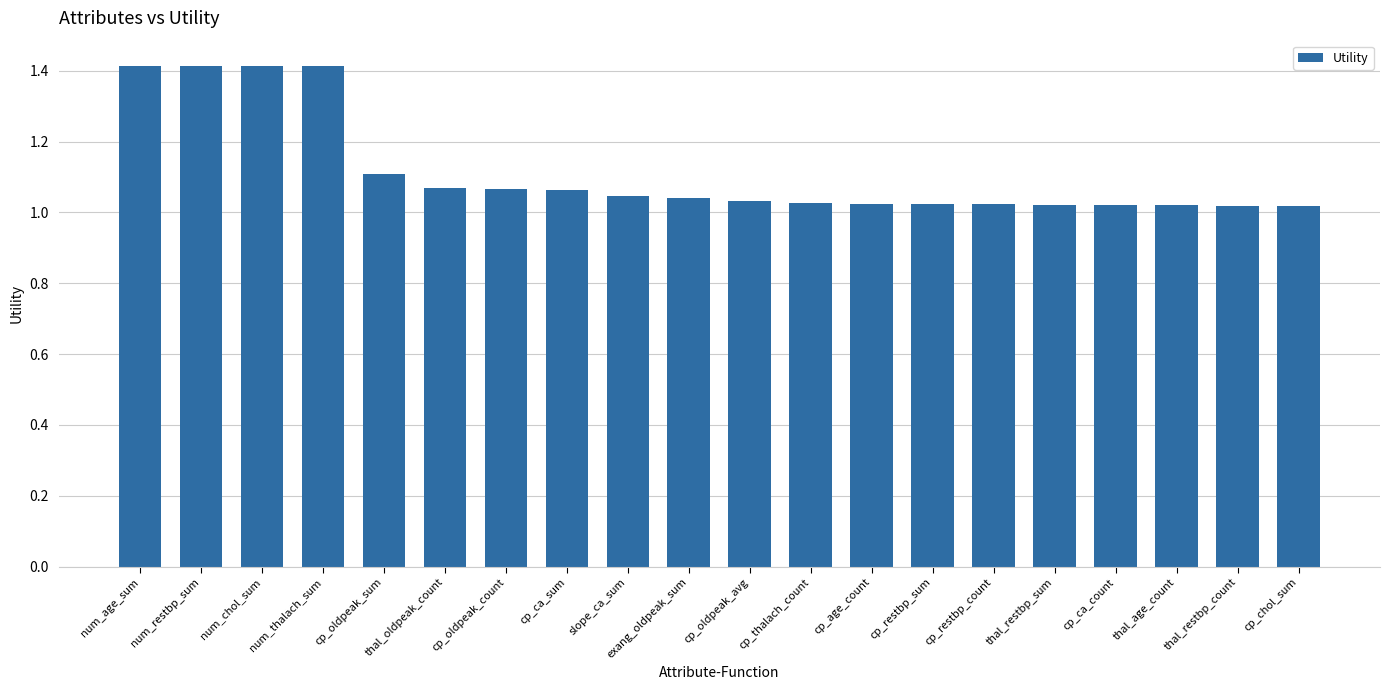

What is the approximate value at num_restbp_sum?

1.4